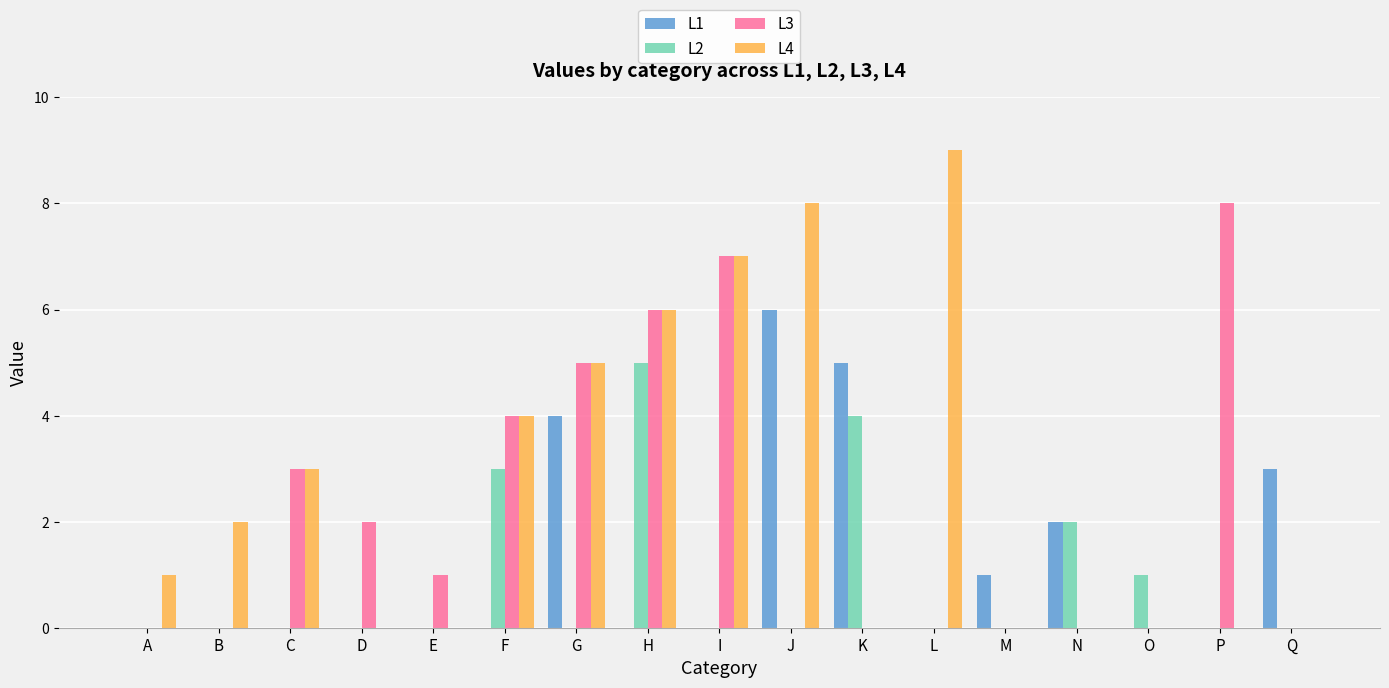

Is the value of L3 at E greater than the value of L4 at D?

Yes